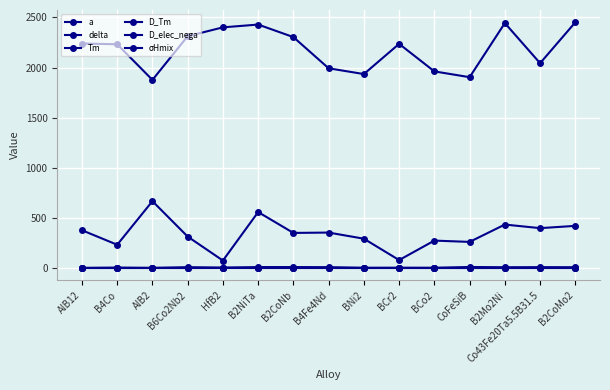

The value of Tm at BCo2 is 550.0. True or false?

False